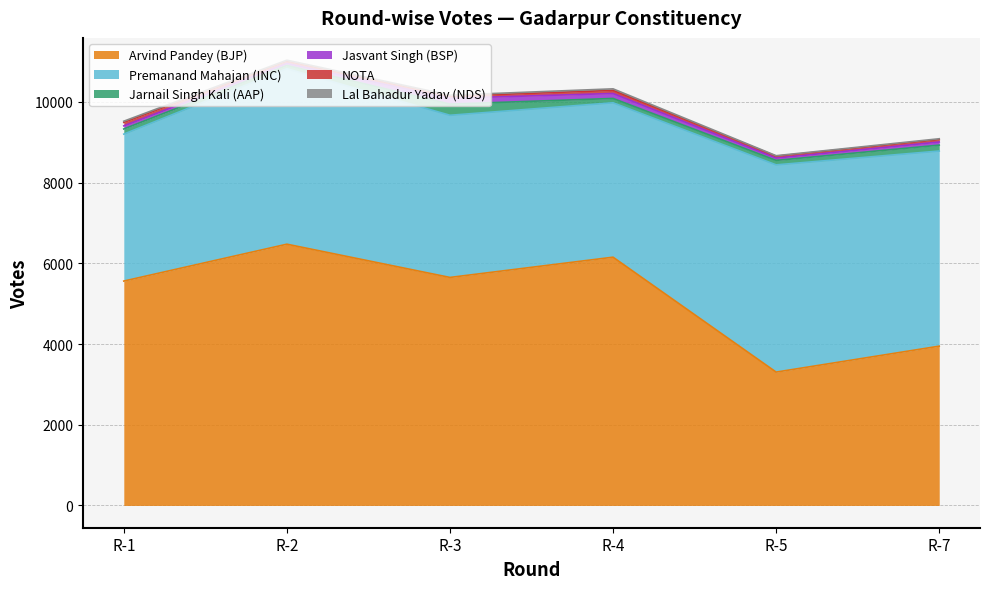

What is the difference between the maximum and second lowest values in the Jasvant Singh (BSP) series?

87